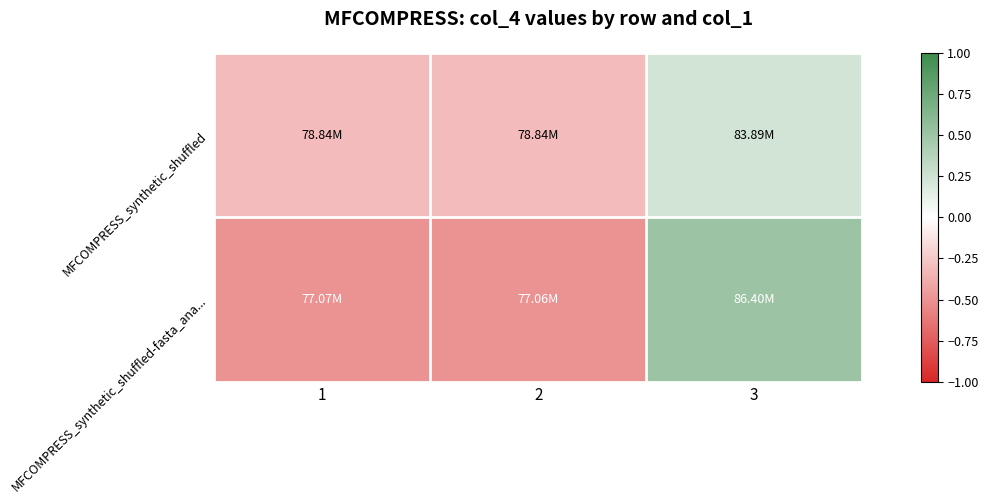

At which category is the sum across all series the highest?

3